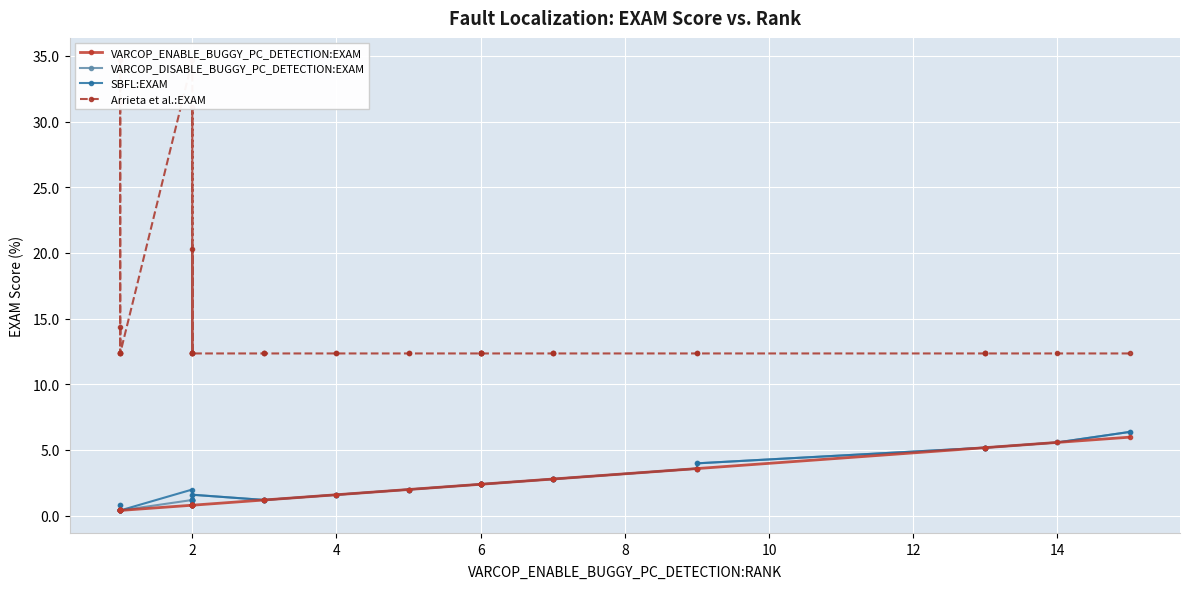

Rank the series at 2 from highest to lowest value.

Arrieta et al.:EXAM, SBFL:EXAM, VARCOP_DISABLE_BUGGY_PC_DETECTION:EXAM, VARCOP_ENABLE_BUGGY_PC_DETECTION:EXAM